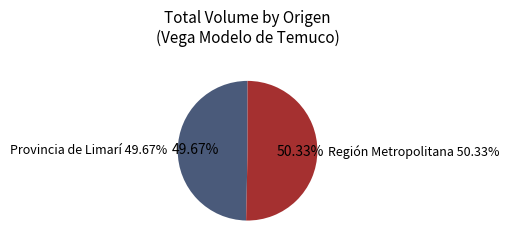

Is it true that 38 is 1% of the pie?

False